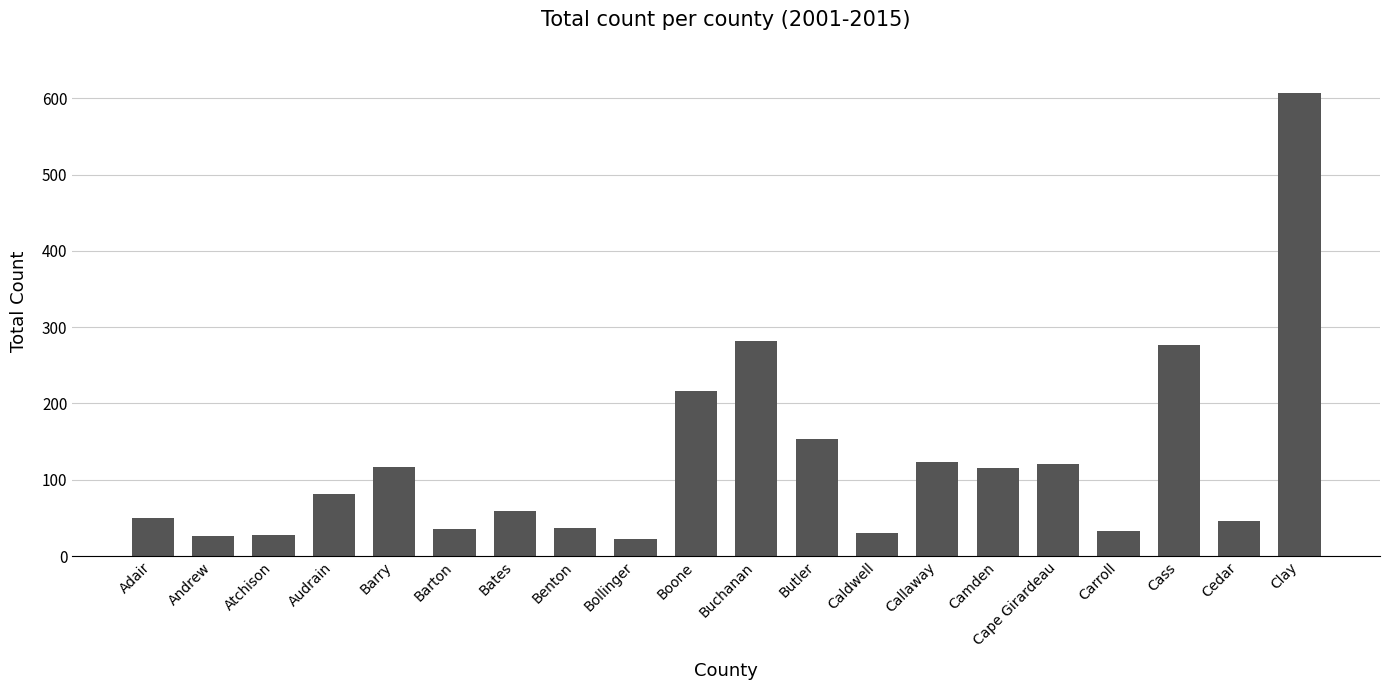

What is the value of the 15th bar from the left?

116